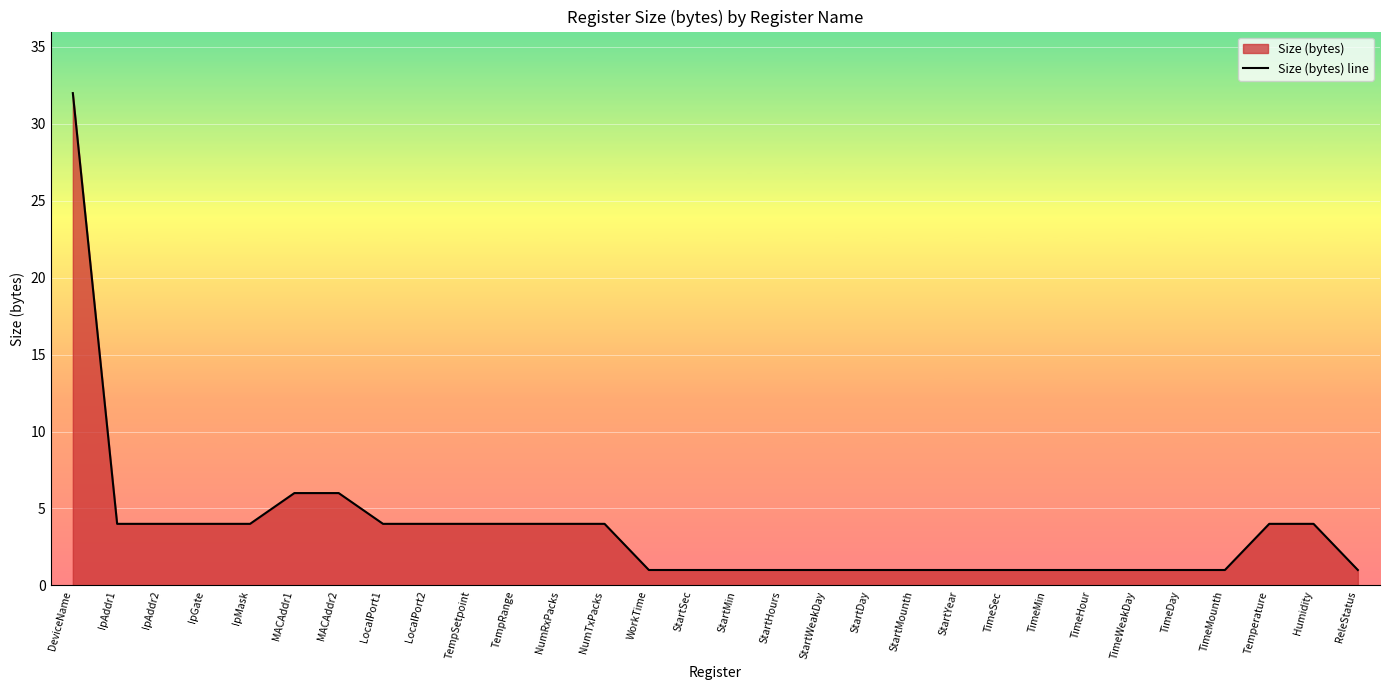

The value at TimeSec is 1. True or false?

True